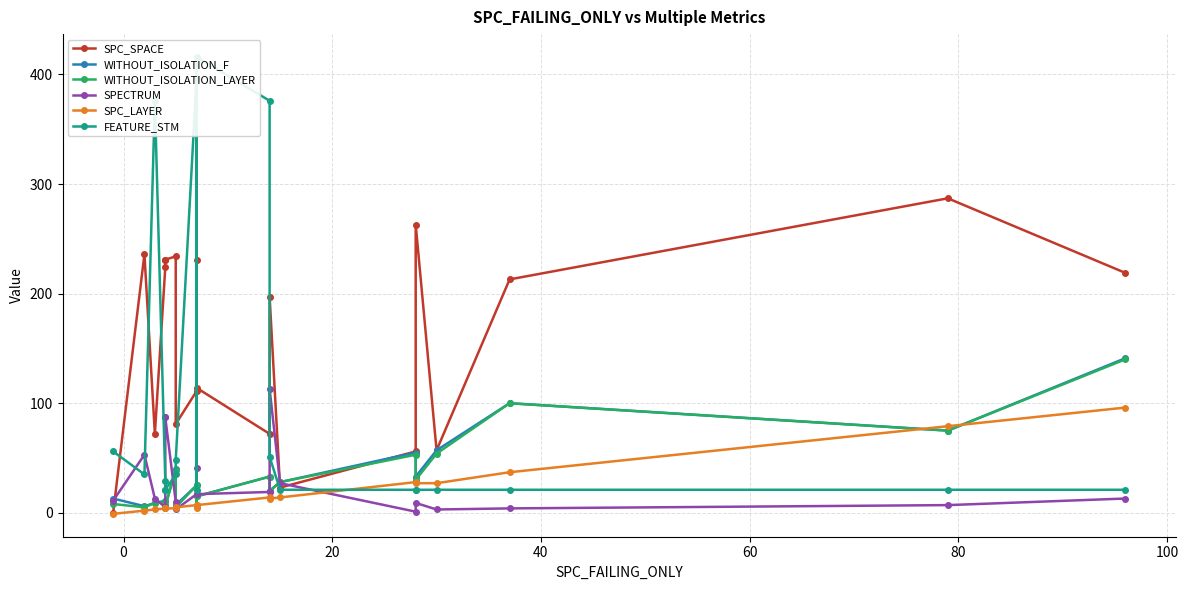

Which series has the largest range (max minus min)?

FEATURE_STM